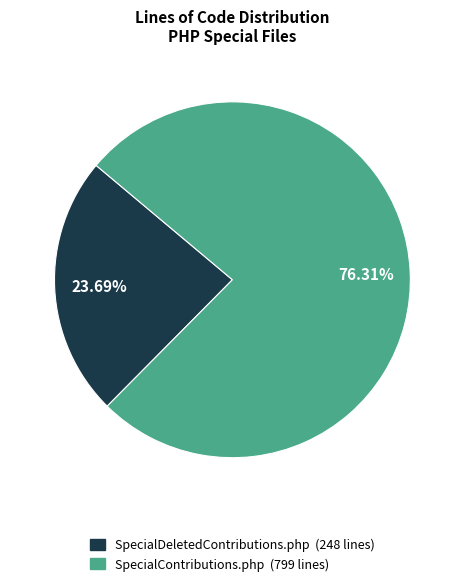

Combined, what portion of the pie is SpecialDeletedContributions.php and SpecialContributions.php?

100.0%